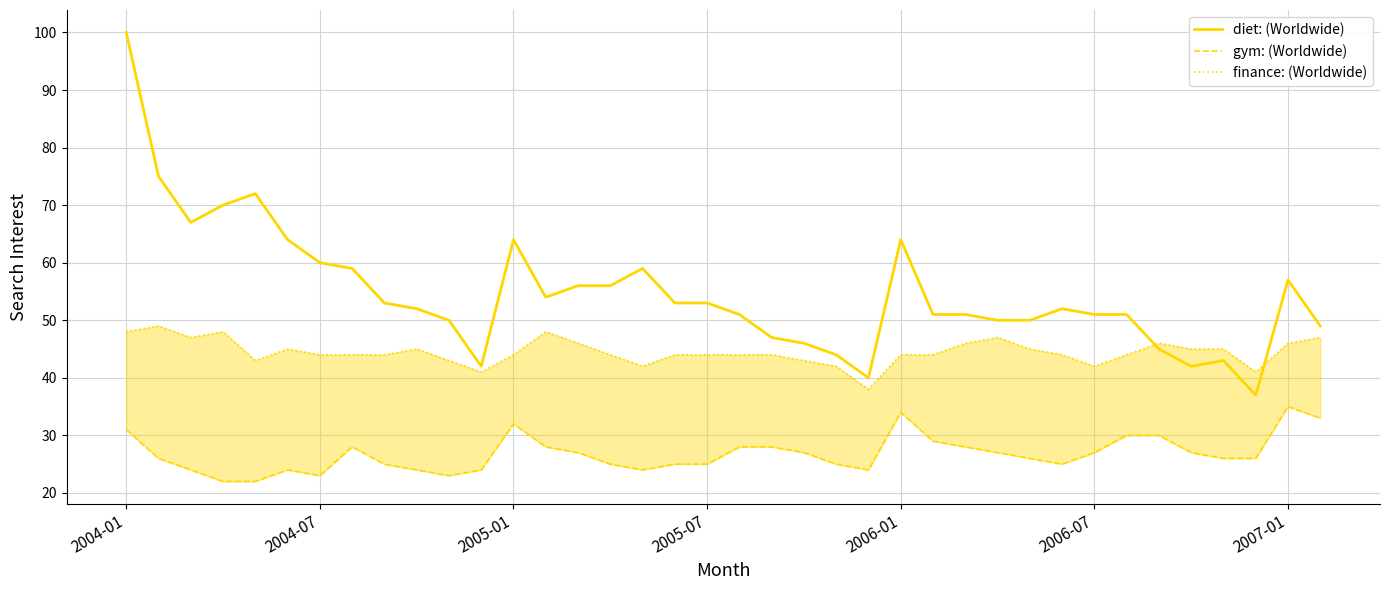

At how many categories does at least one series exceed 31?

38